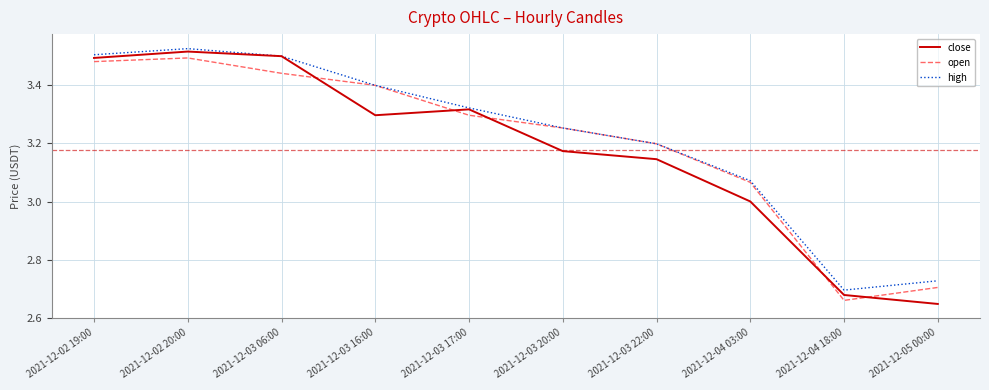

What is the sum of all open values?

32.0